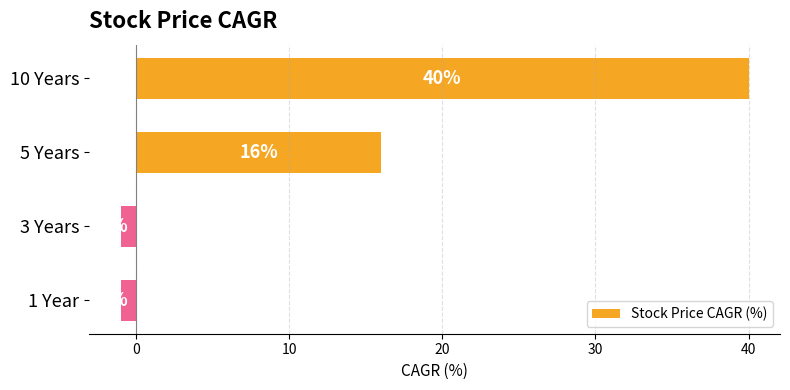

What is the sum of all values?

54